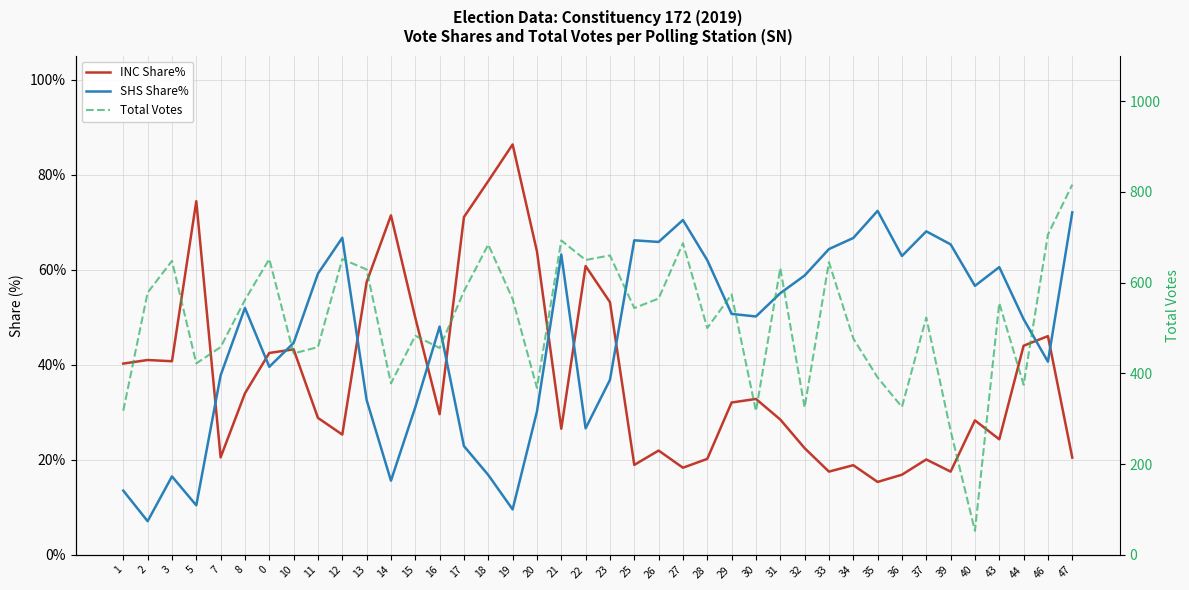

What is the difference between the maximum and minimum values in the Total Votes series?

763.0